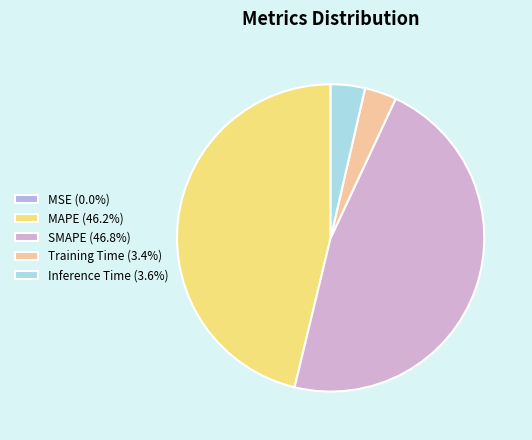

What percentage is NOT represented by Inference Time?

96.4%